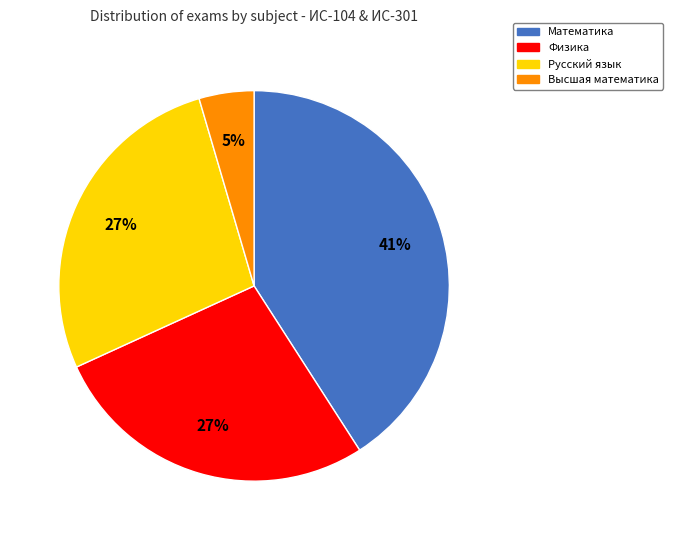

What is the smallest slice in the pie chart?

Высшая математика